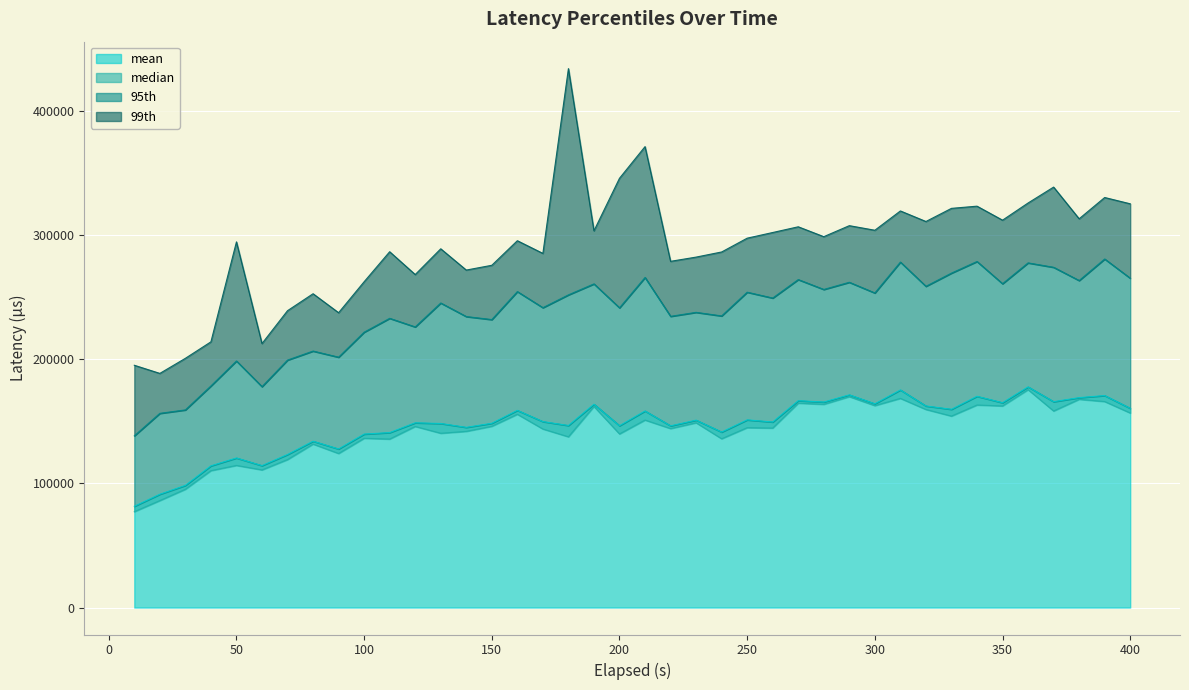

True or false: median and mean intersect in this chart.

False